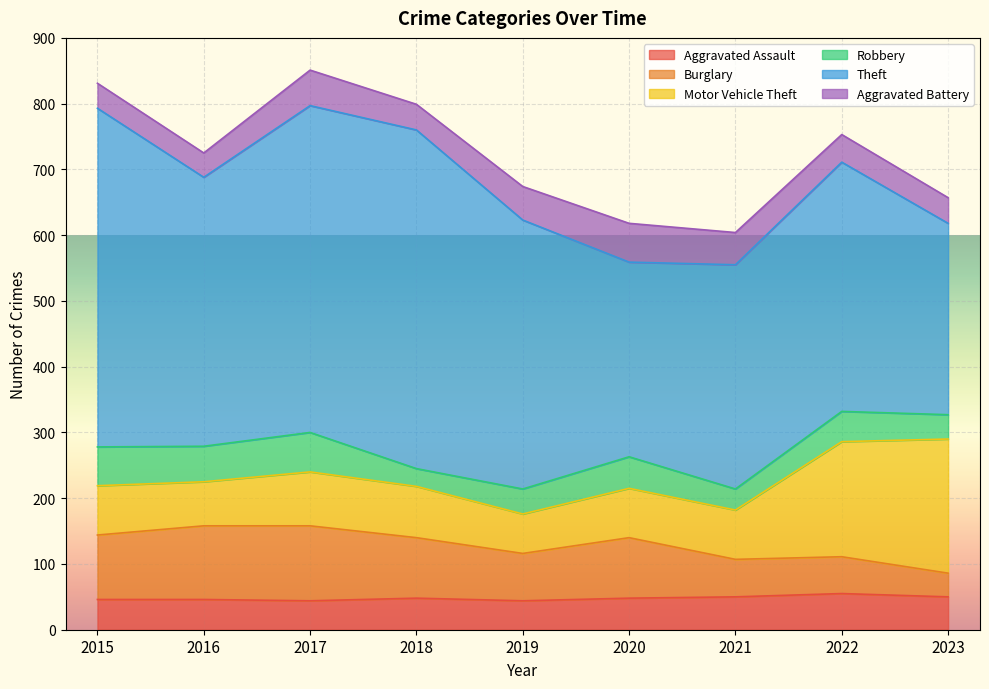

Reading left to right, list all the values displayed in this chart.

Aggravated Assault: 2015=46	2016=46	2017=44	2018=48	2019=44	2020=48	2021=50	2022=55	2023=50
Burglary: 2015=98	2016=112	2017=114	2018=92	2019=72	2020=92	2021=57	2022=56	2023=36
Motor Vehicle Theft: 2015=75	2016=67	2017=82	2018=78	2019=60	2020=75	2021=75	2022=175	2023=204
Robbery: 2015=59	2016=54	2017=60	2018=27	2019=38	2020=48	2021=32	2022=46	2023=37
Theft: 2015=515	2016=409	2017=497	2018=515	2019=409	2020=296	2021=341	2022=379	2023=291
Aggravated Battery: 2015=38	2016=37	2017=54	2018=39	2019=51	2020=59	2021=49	2022=42	2023=39